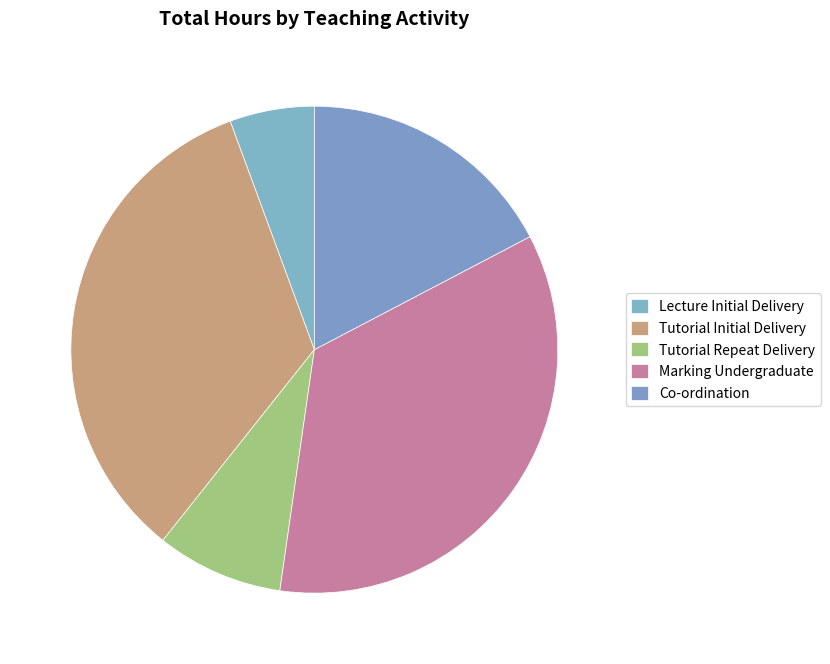

The Tutorial Repeat Delivery slice represents 1% of the pie. True or false?

False